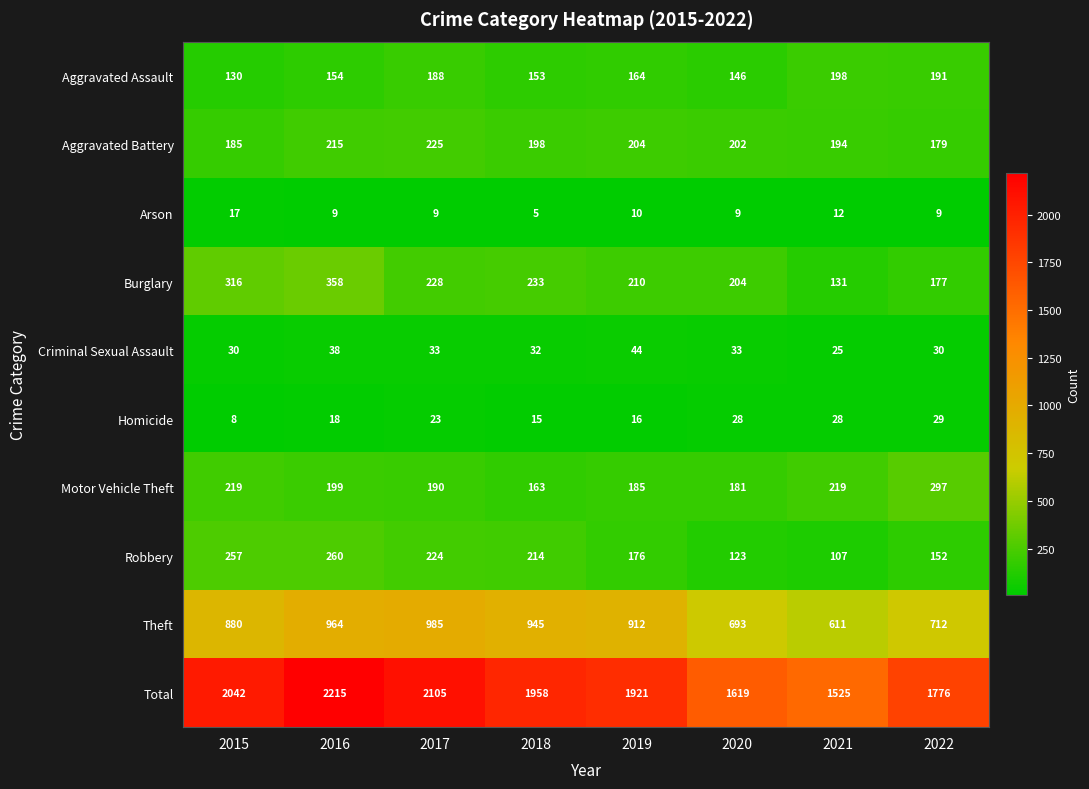

At 2020, list the series in order from largest to smallest.

Total, Theft, Burglary, Aggravated Battery, Motor Vehicle Theft, Aggravated Assault, Robbery, Criminal Sexual Assault, Homicide, Arson